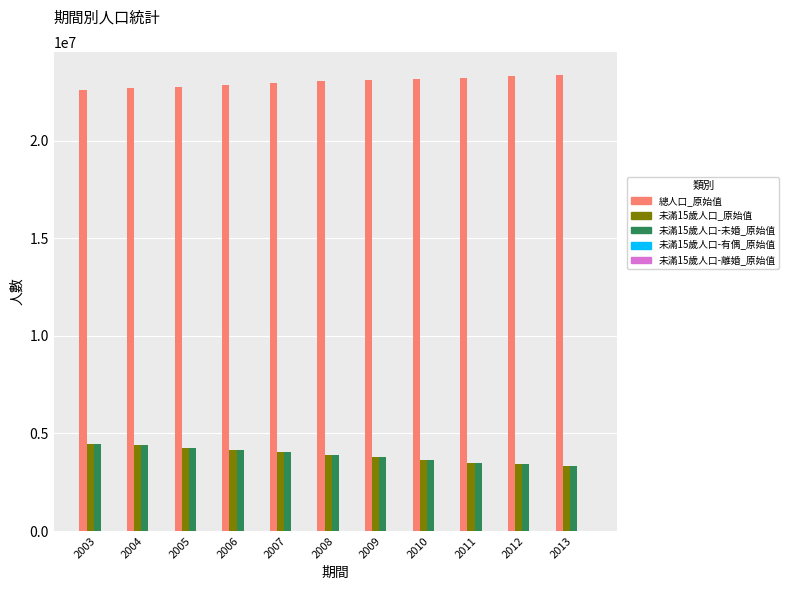

What is the sum of all 總人口_原始值 values?

253132119